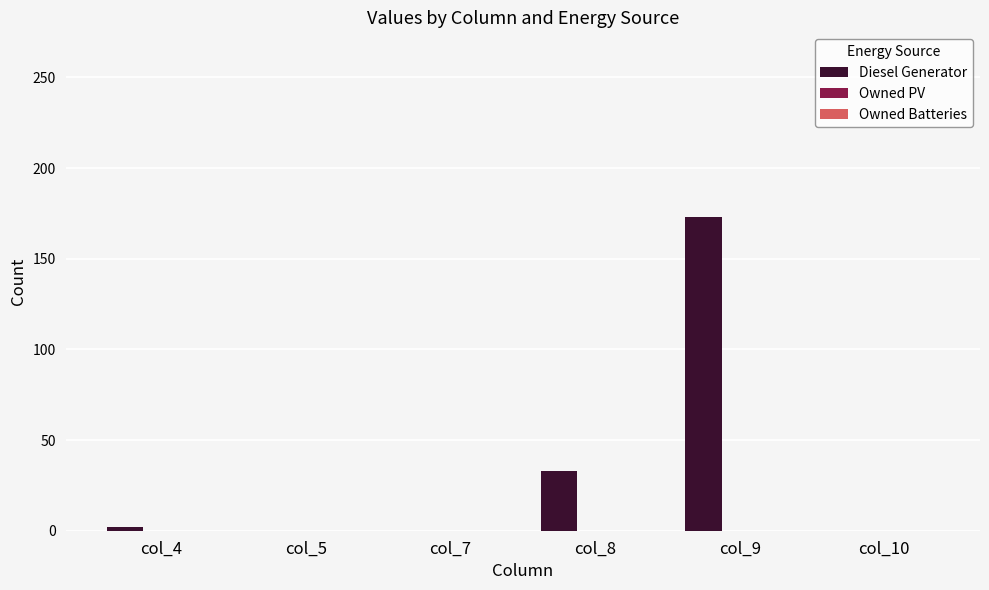

Is it true that the value at col_9 is 101?

False